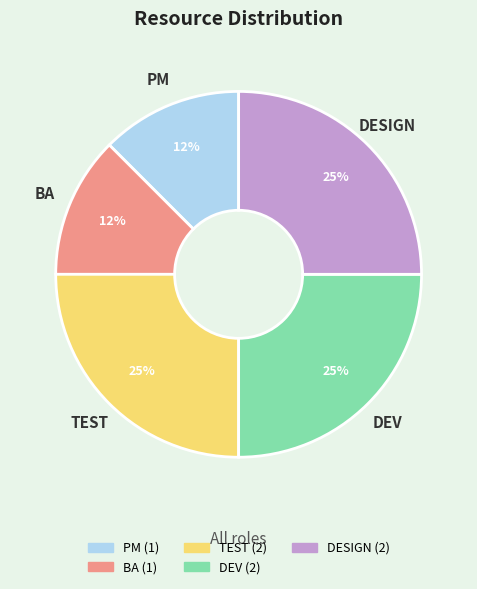

How many segments does this pie chart have?

5